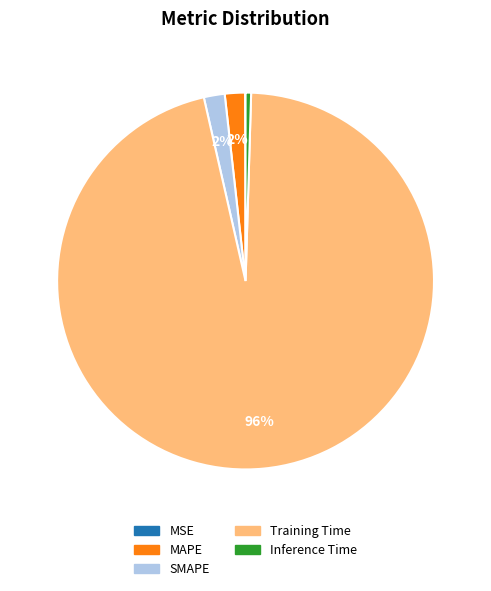

What is the largest slice in the pie chart?

Training Time